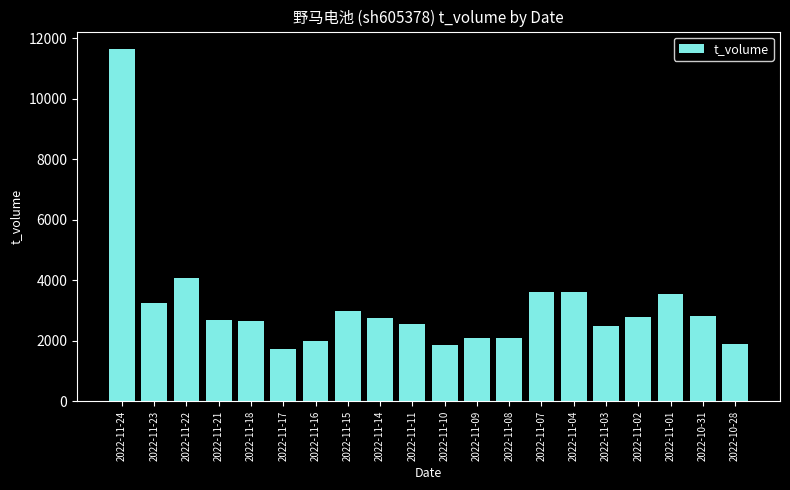

What is the label of the 15th bar from the left?

2022-11-04